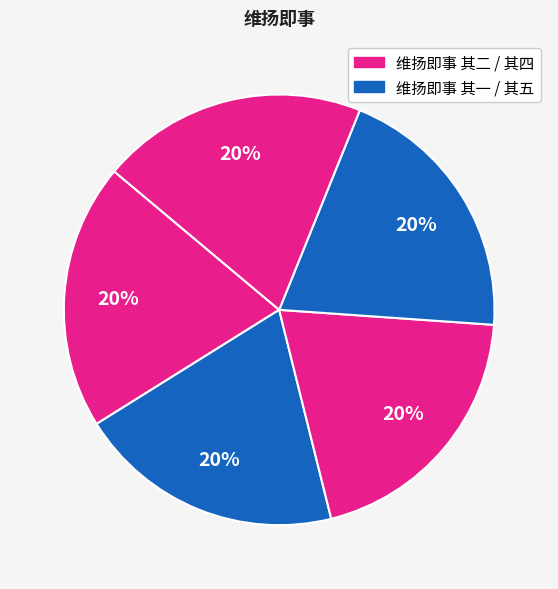

Is there any slice that represents more than half of the pie?

No